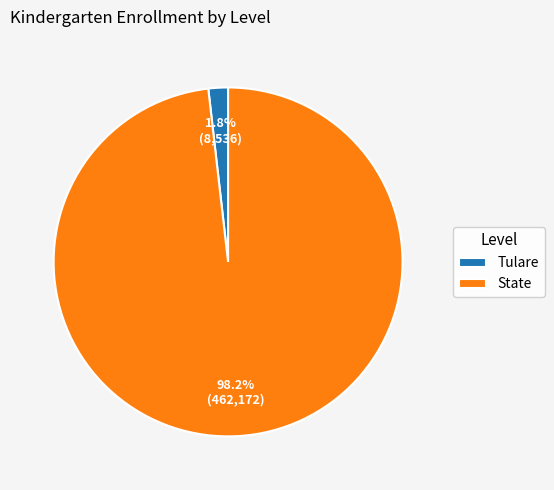

Which slice is the largest?

State